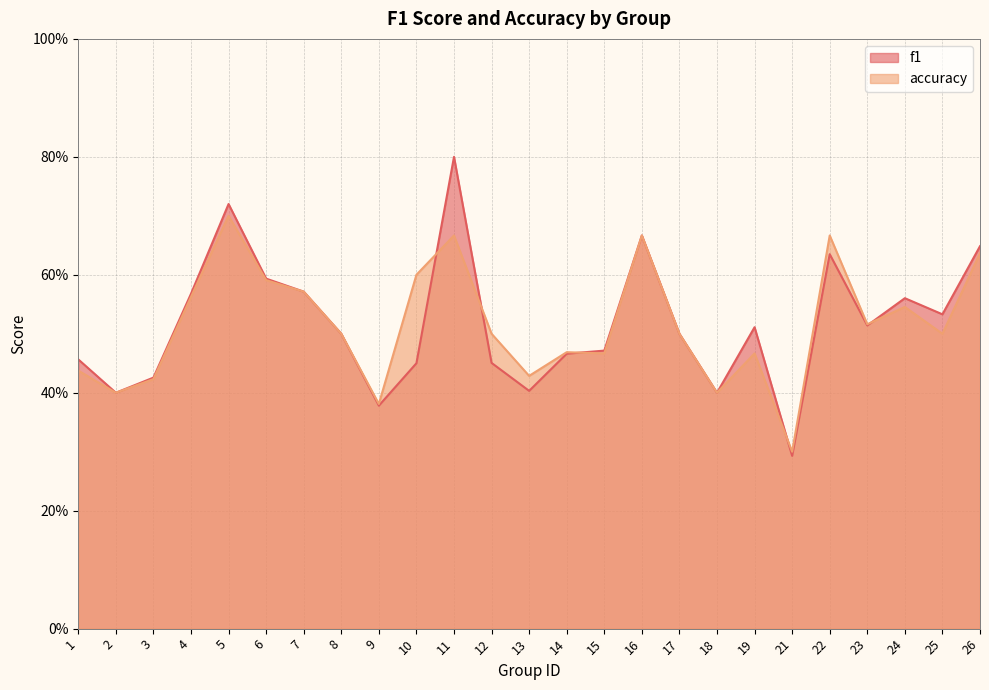

Reading left to right, list all the values displayed in this chart.

f1: 1=0.5	2=0.4	3=0.4	4=0.6	5=0.7	6=0.6	7=0.6	8=0.5	9=0.4	10=0.5	11=0.8	12=0.5	13=0.4	14=0.5	15=0.5	16=0.7	17=0.5	18=0.4	19=0.5	21=0.3	22=0.6	23=0.5	24=0.6	25=0.5	26=0.6
accuracy: 1=0.4	2=0.4	3=0.4	4=0.6	5=0.7	6=0.6	7=0.6	8=0.5	9=0.4	10=0.6	11=0.7	12=0.5	13=0.4	14=0.5	15=0.5	16=0.7	17=0.5	18=0.4	19=0.5	21=0.3	22=0.7	23=0.5	24=0.5	25=0.5	26=0.6